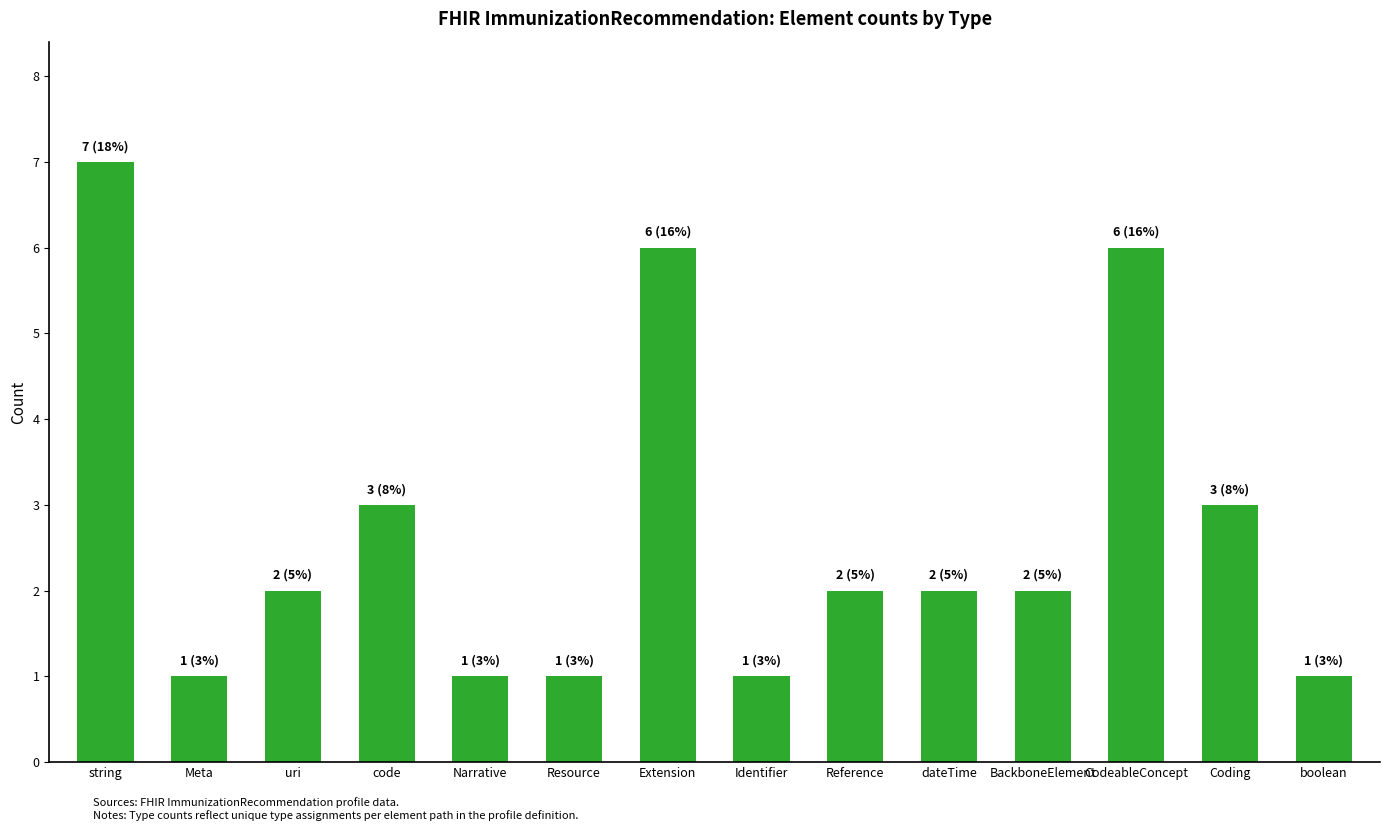

True or false: the data shows 2 at BackboneElement.

True